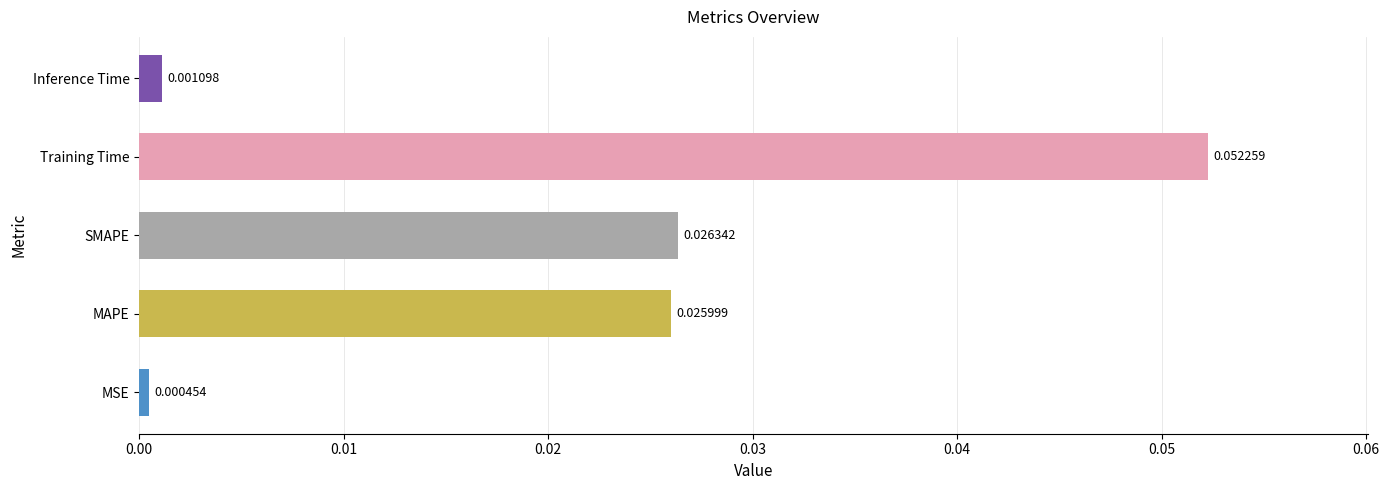

List the labels in order of value, smallest first.

MSE, Inference Time, MAPE, SMAPE, Training Time